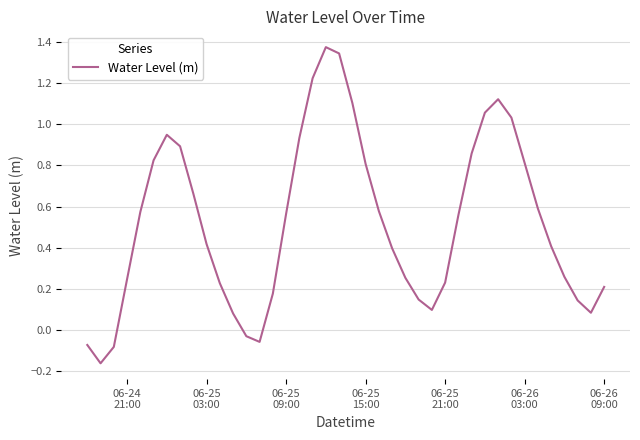

What is the minimum value shown in the chart?

-0.2